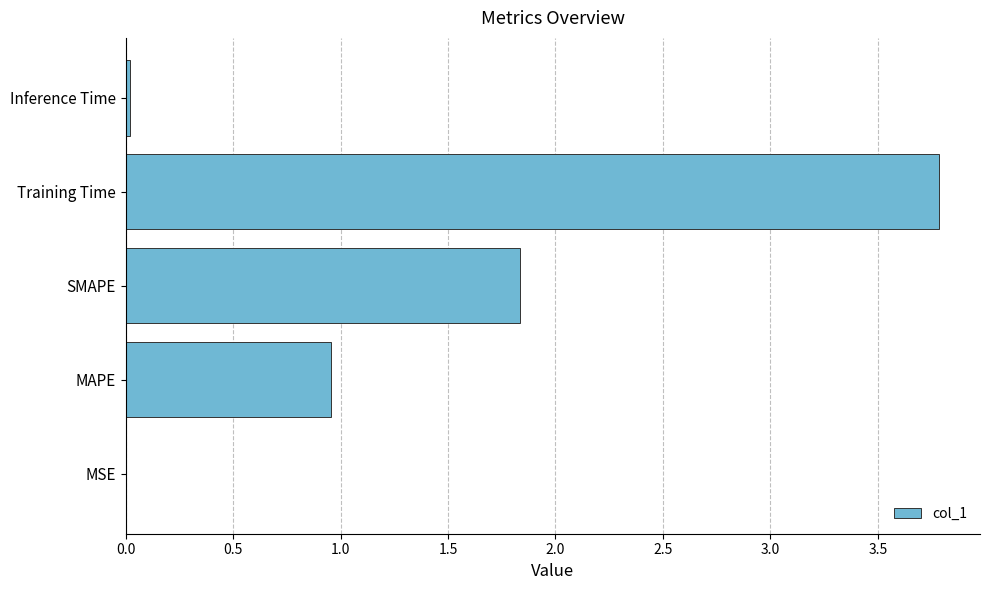

What is the change in value from MAPE to SMAPE?

+0.9